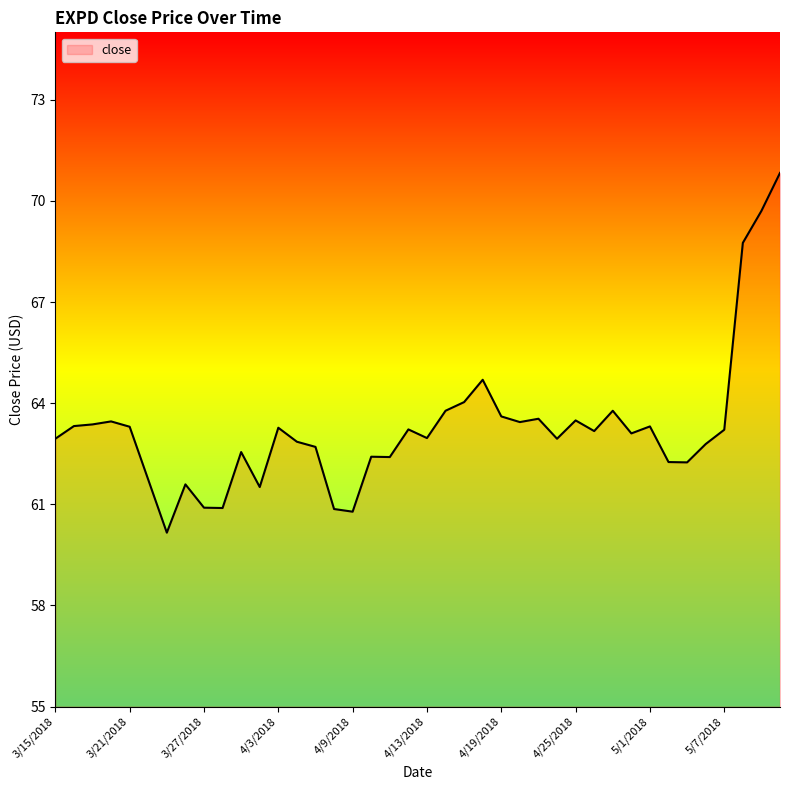

What is the smallest value displayed?

60.2